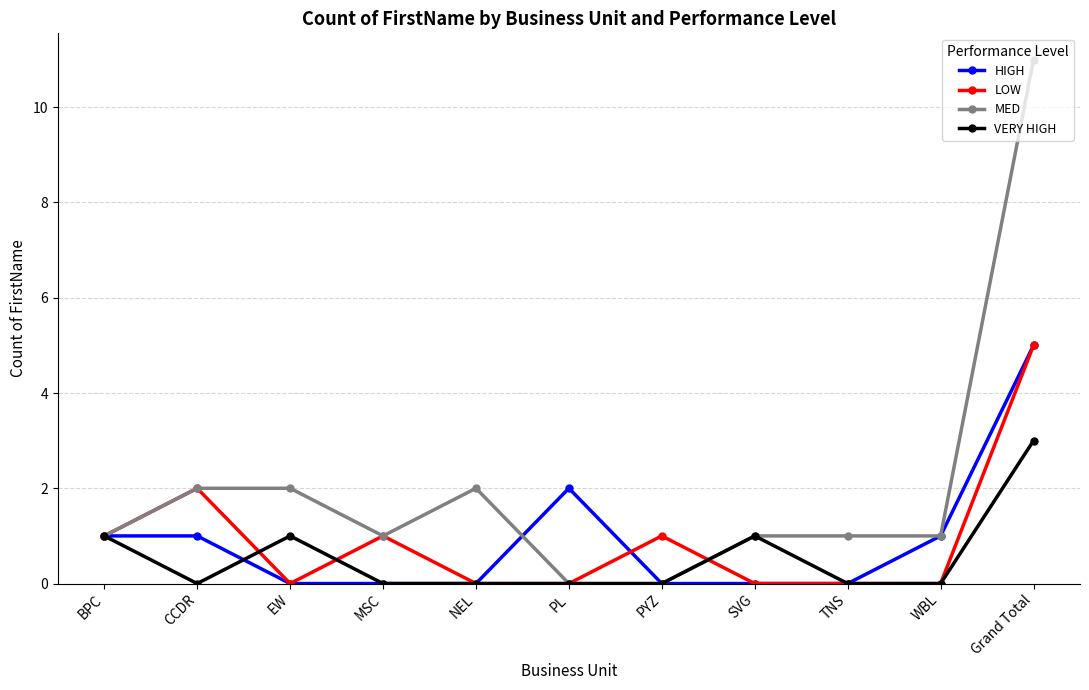

What is the total value across all series at EW?

3